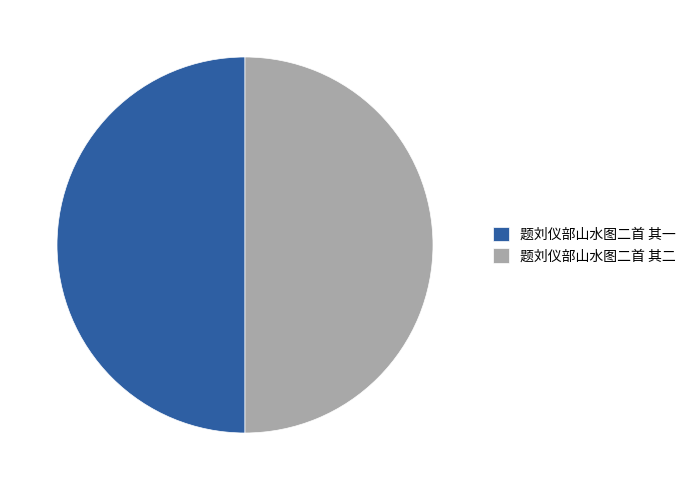

Approximately how many times larger is the value at 题刘仪部山水图二首 其二 compared to 题刘仪部山水图二首 其一?

1.0